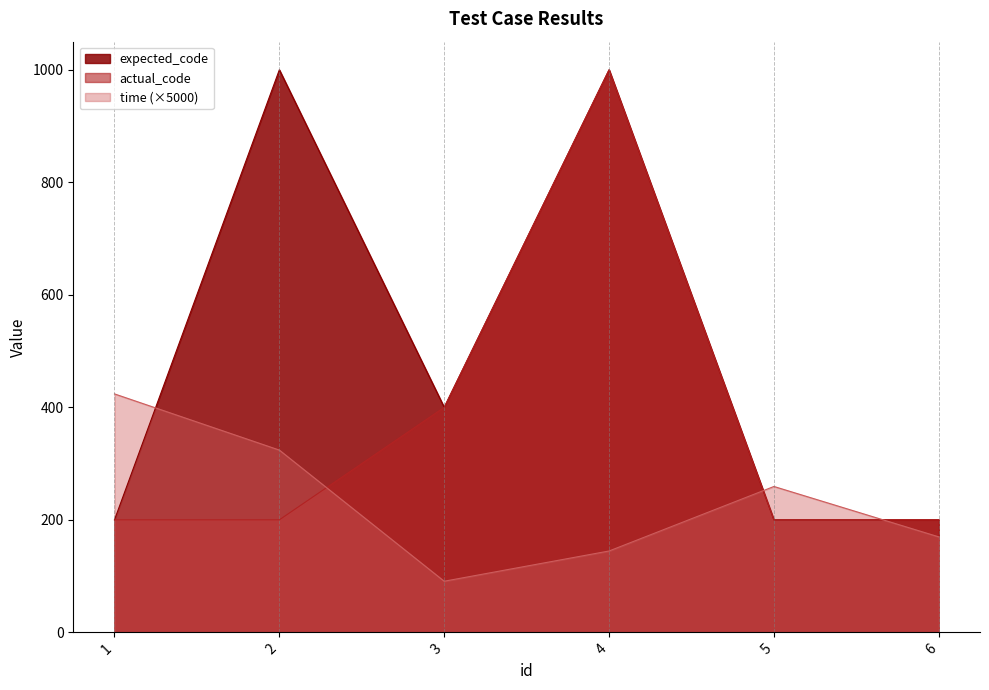

How many intersections are there between expected_code and time?

3